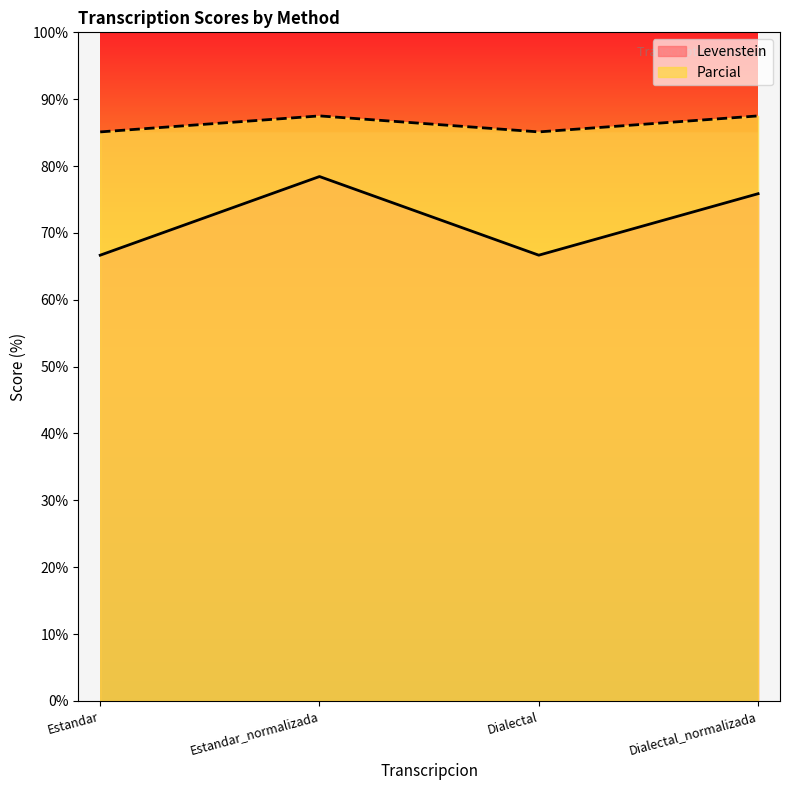

The Levenstein series shows 78.4 at Estandar_normalizada. True or false?

True